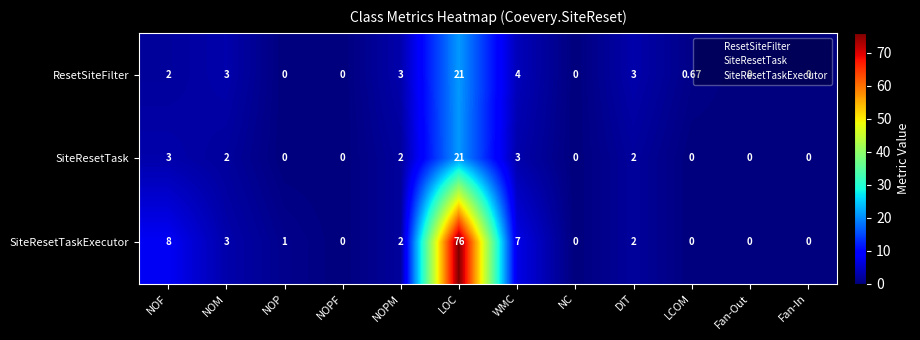

Which label corresponds to the largest value in the chart?

LOC